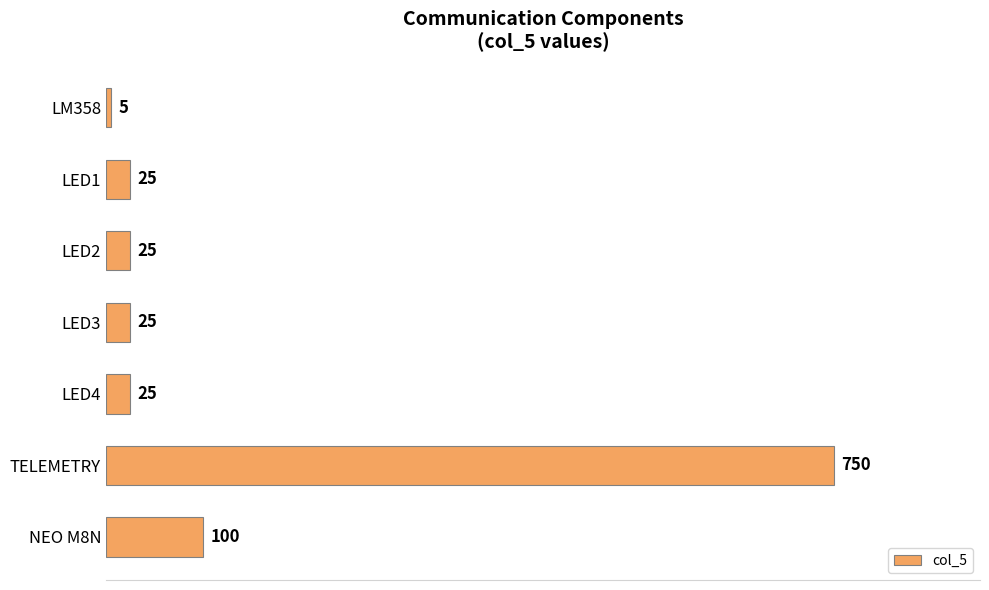

Which has a higher value, TELEMETRY or NEO M8N?

TELEMETRY